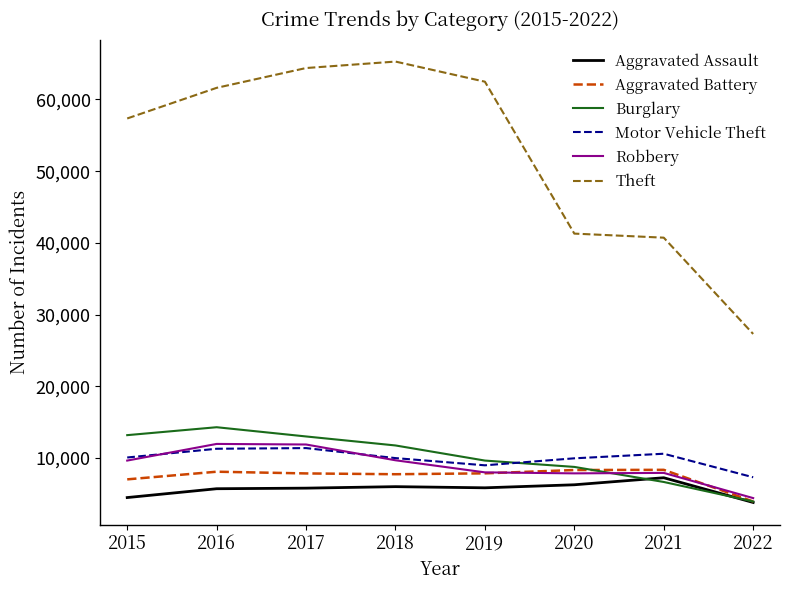

What is the spread (max minus min) of values at 2015?

52867